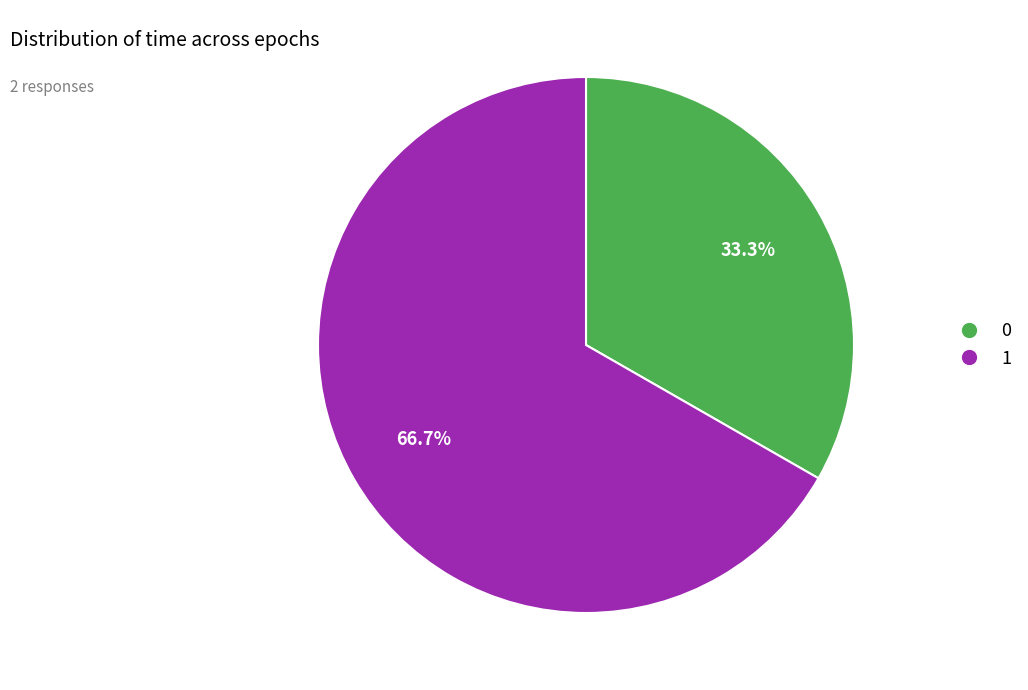

Which has a higher value, 1 or 0?

1